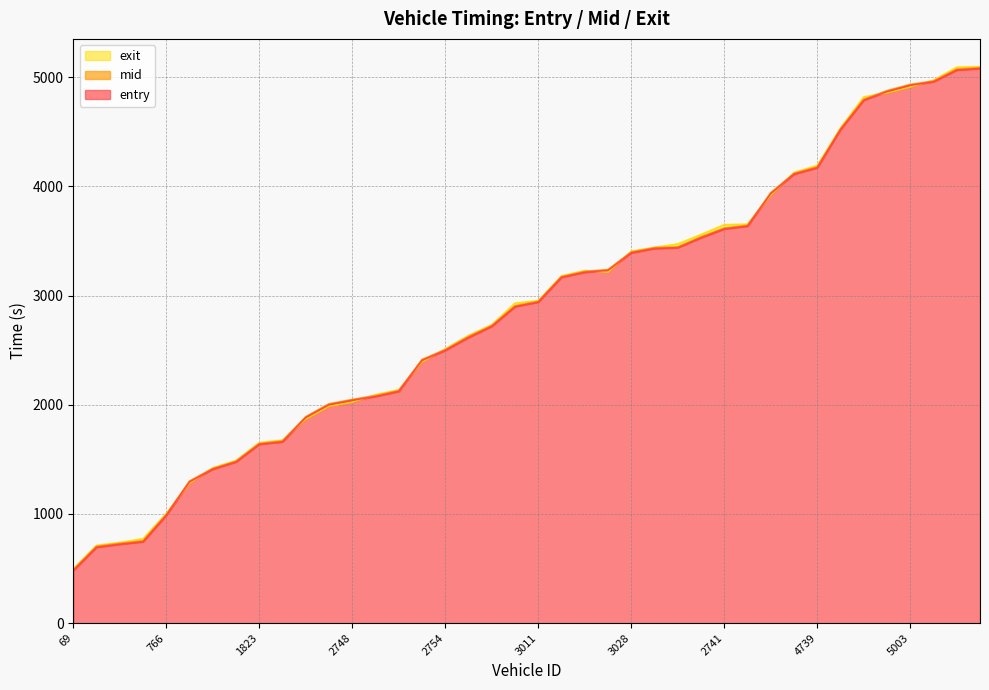

How many data points does each series have?

40